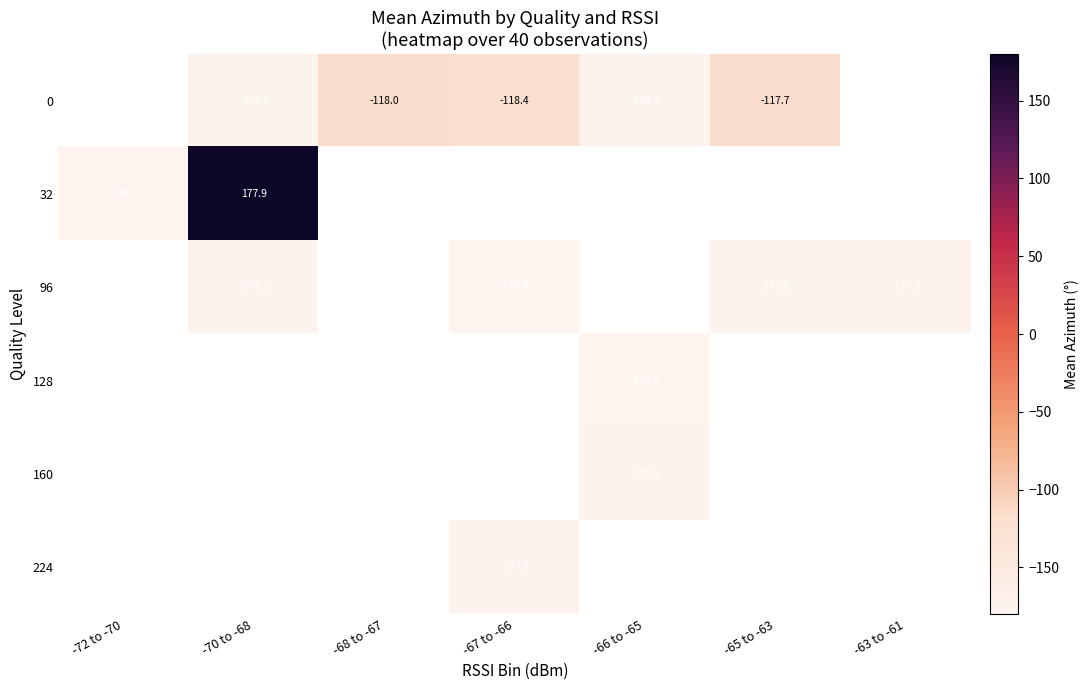

Is the value of 0 at -70 to -68 greater than the value of 160 at -65 to -63?

No